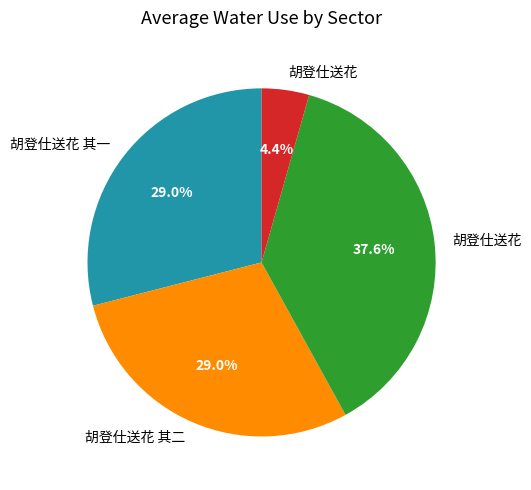

Does any single category account for the majority?

No